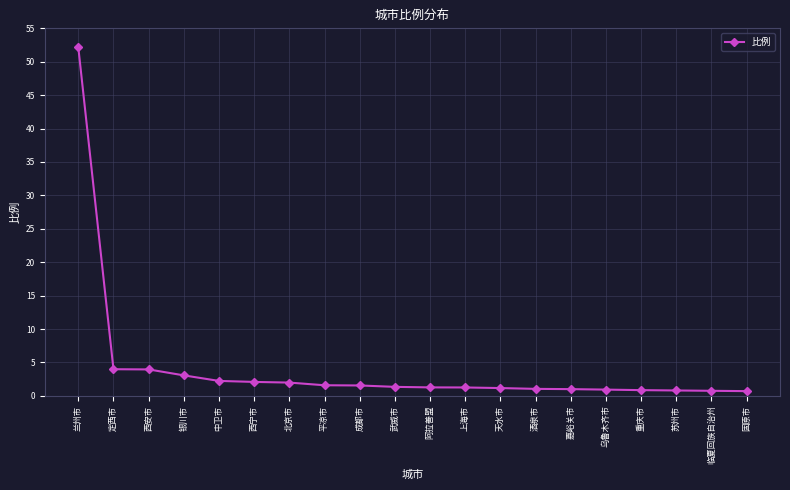

What is the value of the 6th point from the left?

2.1